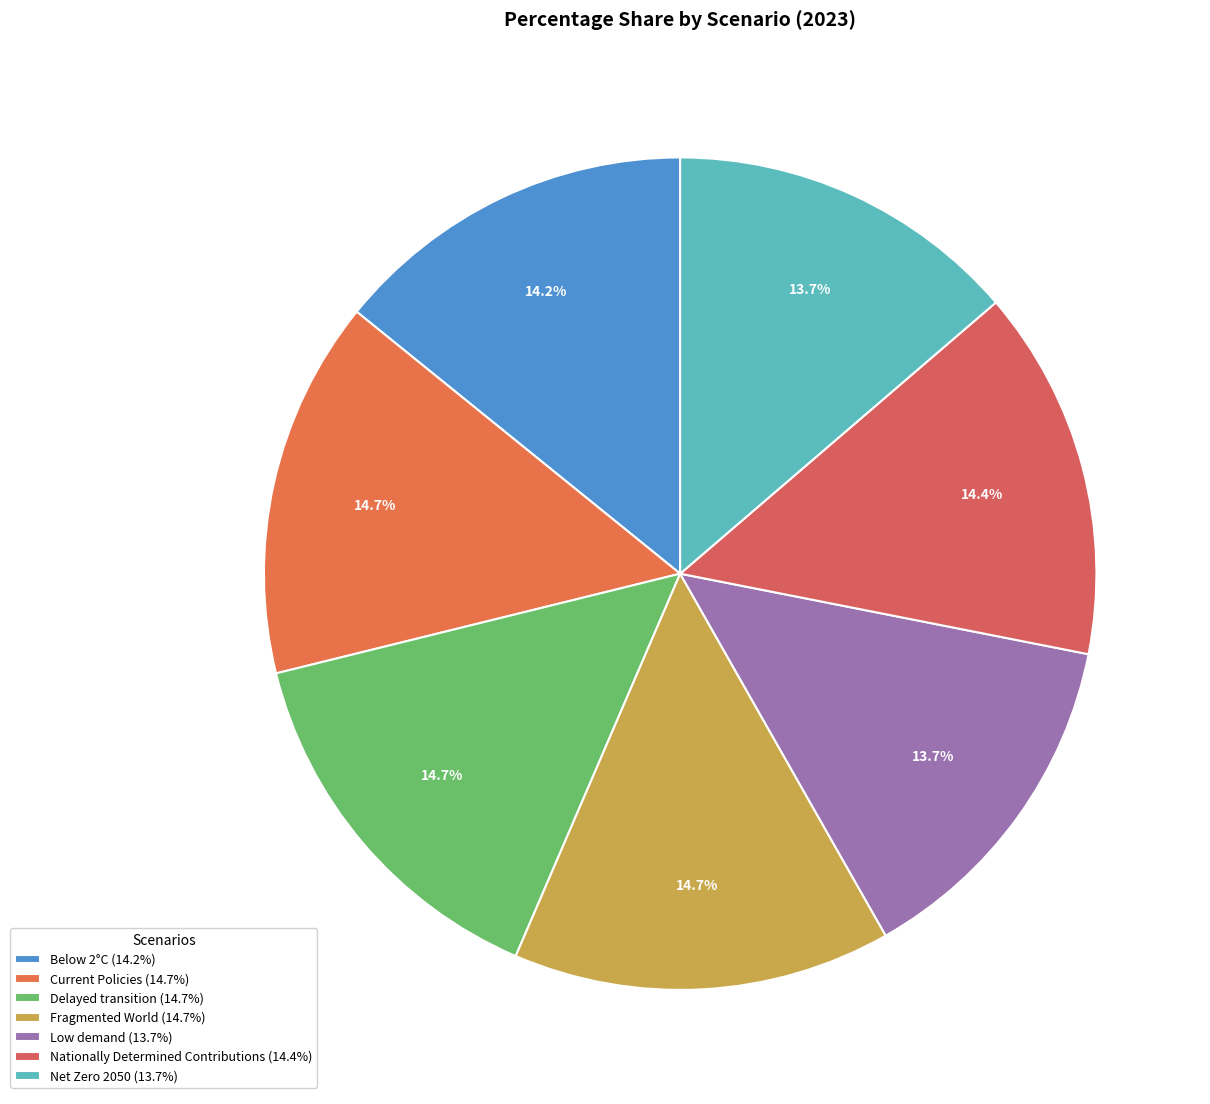

Is there any slice that represents more than half of the pie?

No